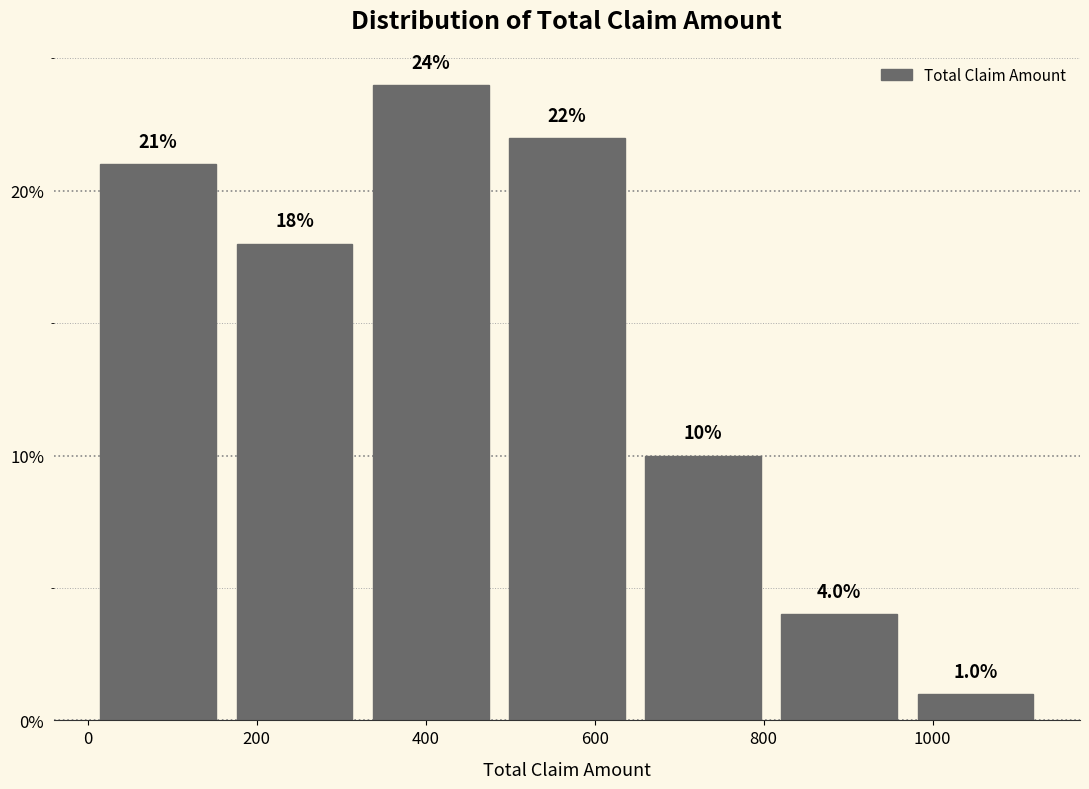

Reading left to right, transcribe this chart: for each bar, give the range it covers on the x-axis and its height. The bar edges are not printed on the chart, so give them approximately, as read against the axis.

0 to 160: 21.0
160 to 320: 18.0
320 to 480: 24.0
480 to 640: 22.0
640 to 800: 10.0
800 to 980: 4.0
980 to 1140: 1.0